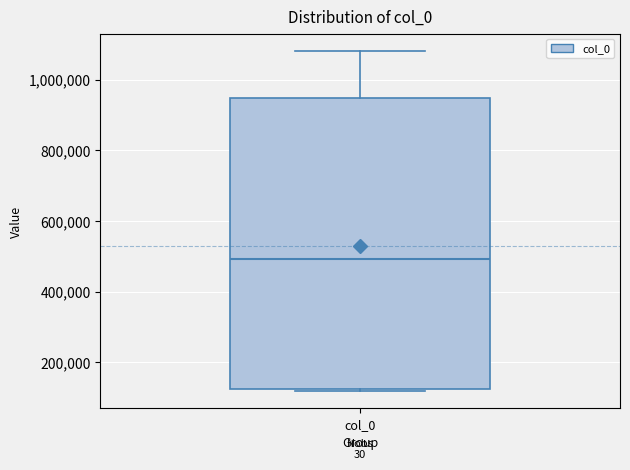

Transcribe this box plot: give where the median line is, the range the box spans, and where the two whiskers end, as read against the y-axis. The values are not printed on the chart, so give them approximately, as read against the axis.

median 500000, box 120000 to 940000, whiskers 120000 to 1080000